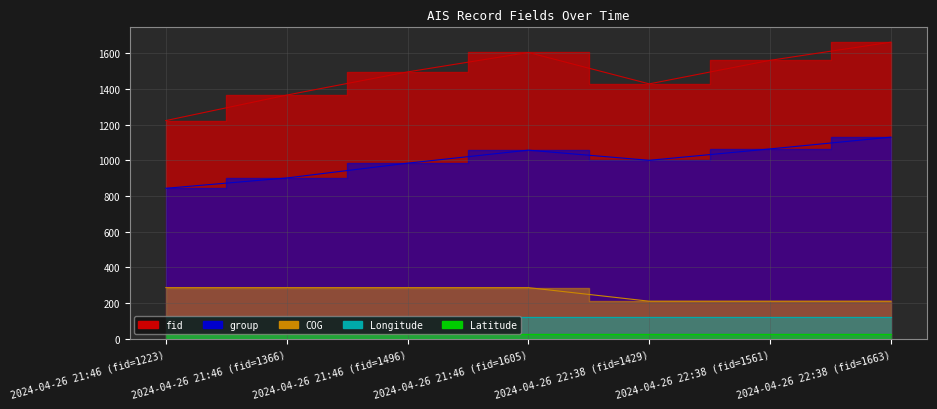

What is the sum of all group values?

6979.0